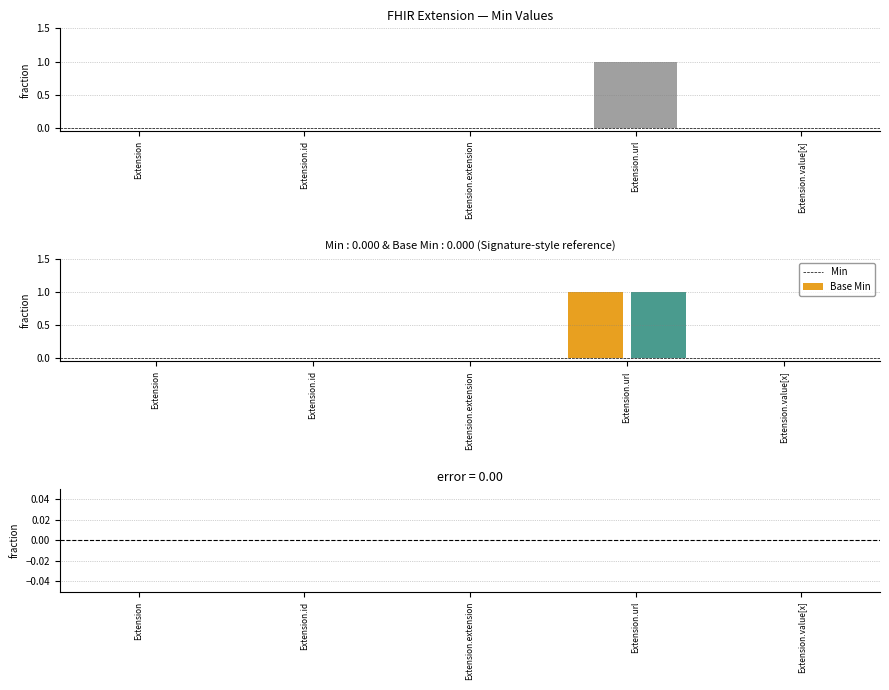

Which series has the widest spread of values?

Min